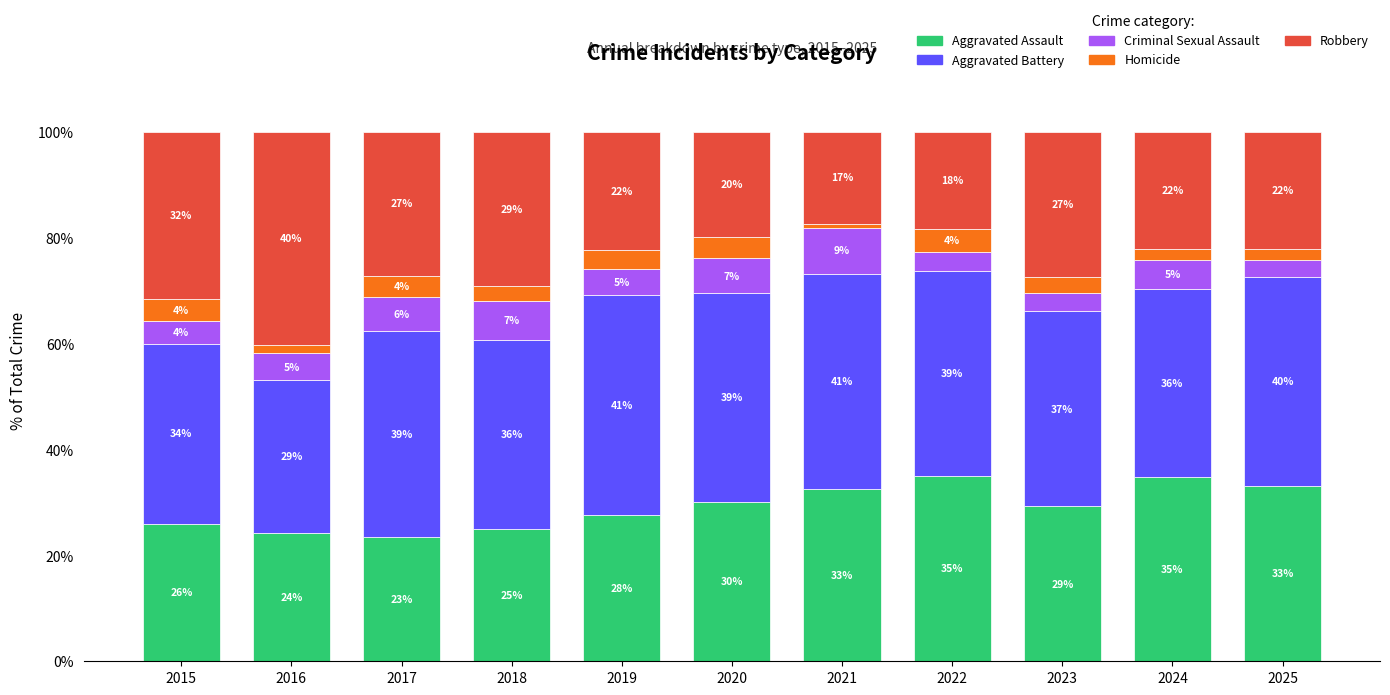

What is the total value across all series at 2023?

100.0